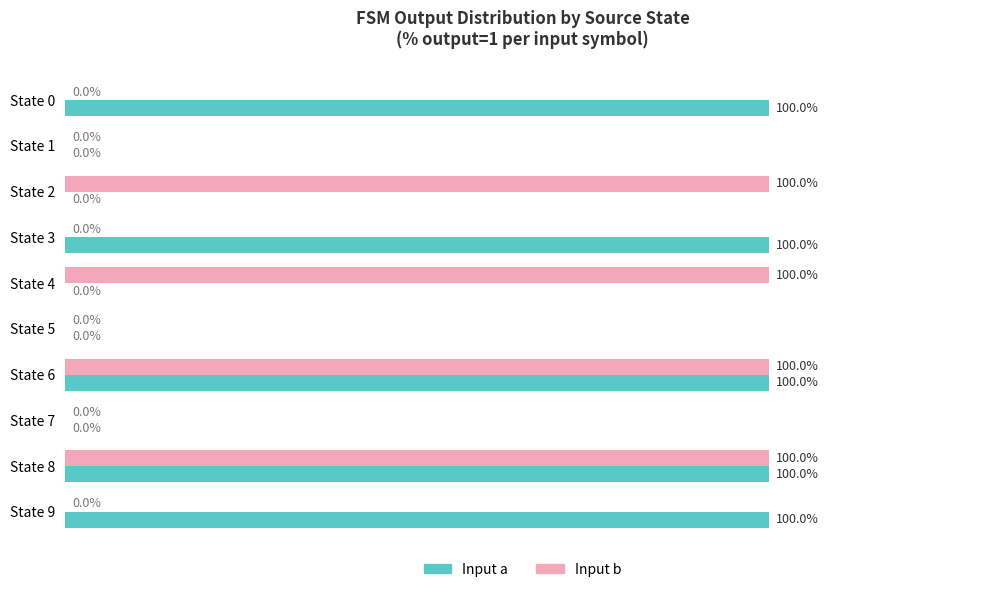

Is the value of Input b at State 1 greater than the value of Input a at State 8?

No